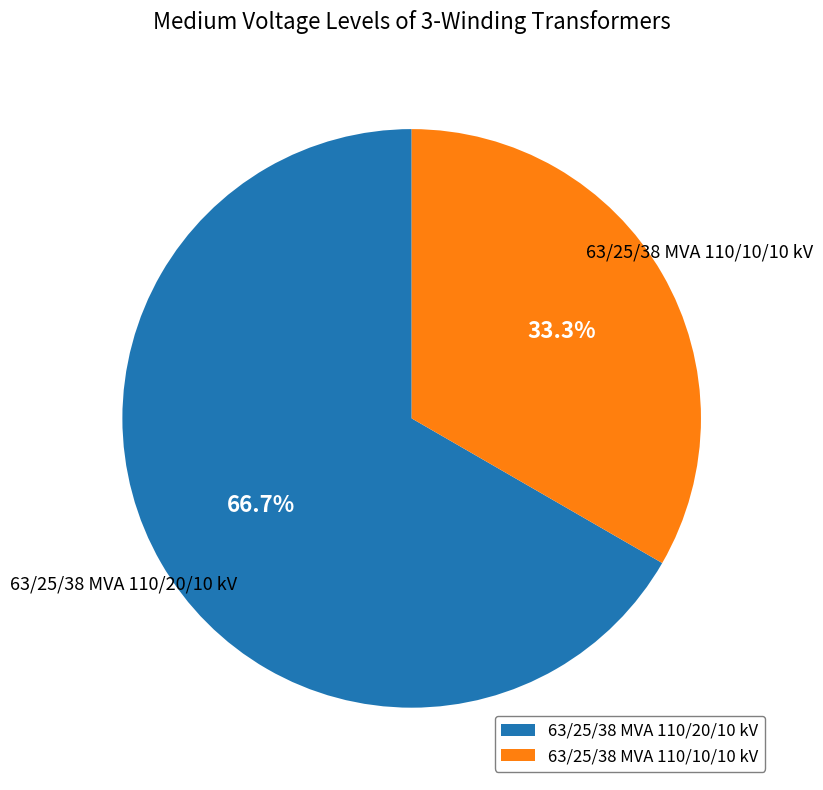

Approximately how many times larger is the value at 63/25/38 MVA 110/10/10 kV compared to 63/25/38 MVA 110/20/10 kV?

0.5